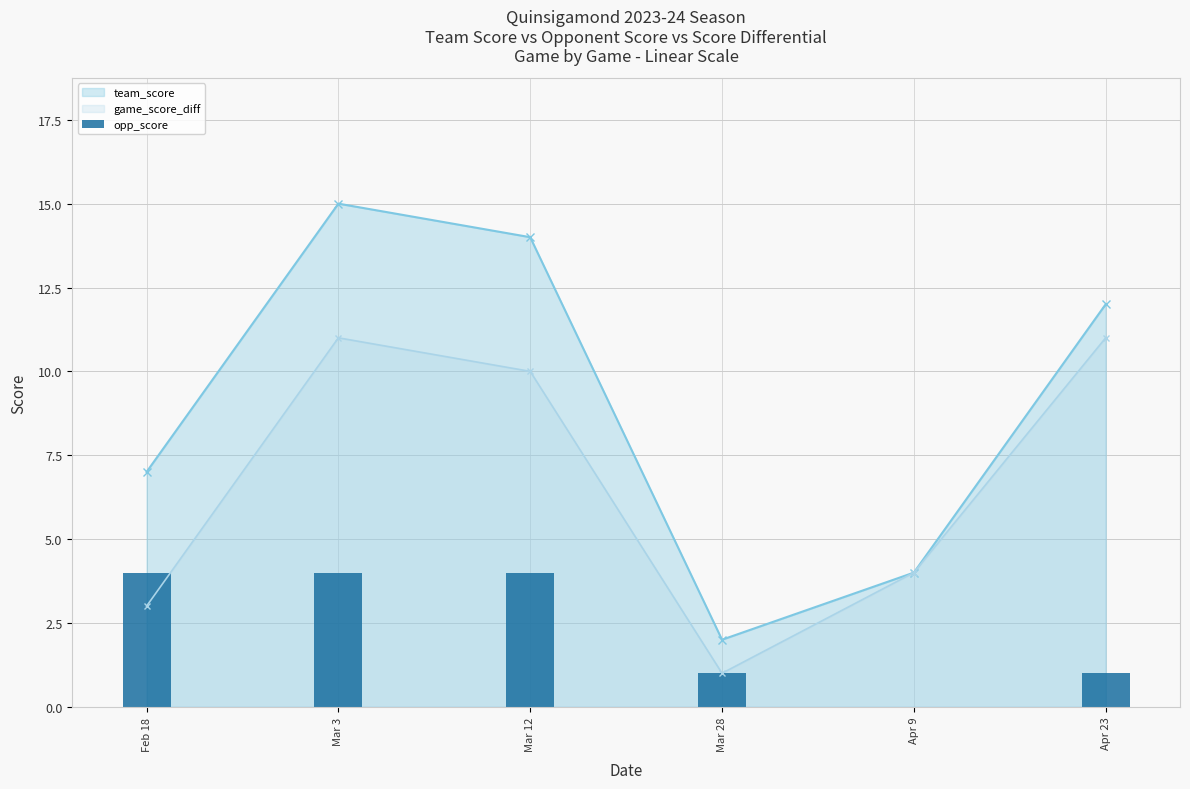

The value at Feb 18 is 4. True or false?

True